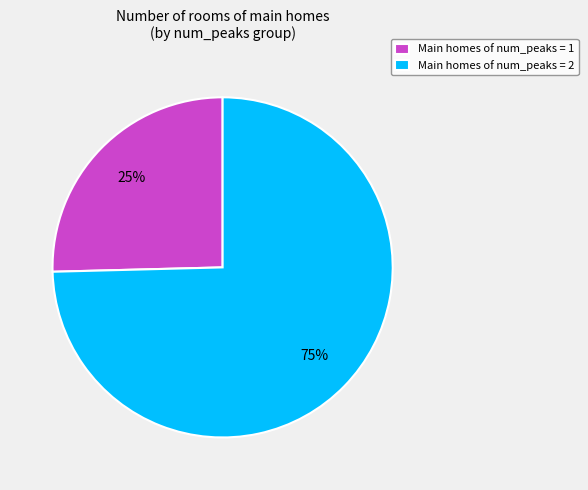

What is the largest slice in the pie chart?

Main homes of num_peaks = 2